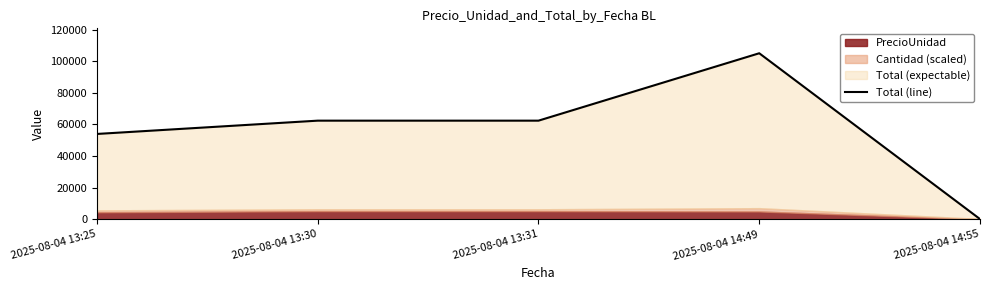

How many categories are shown in the chart?

5